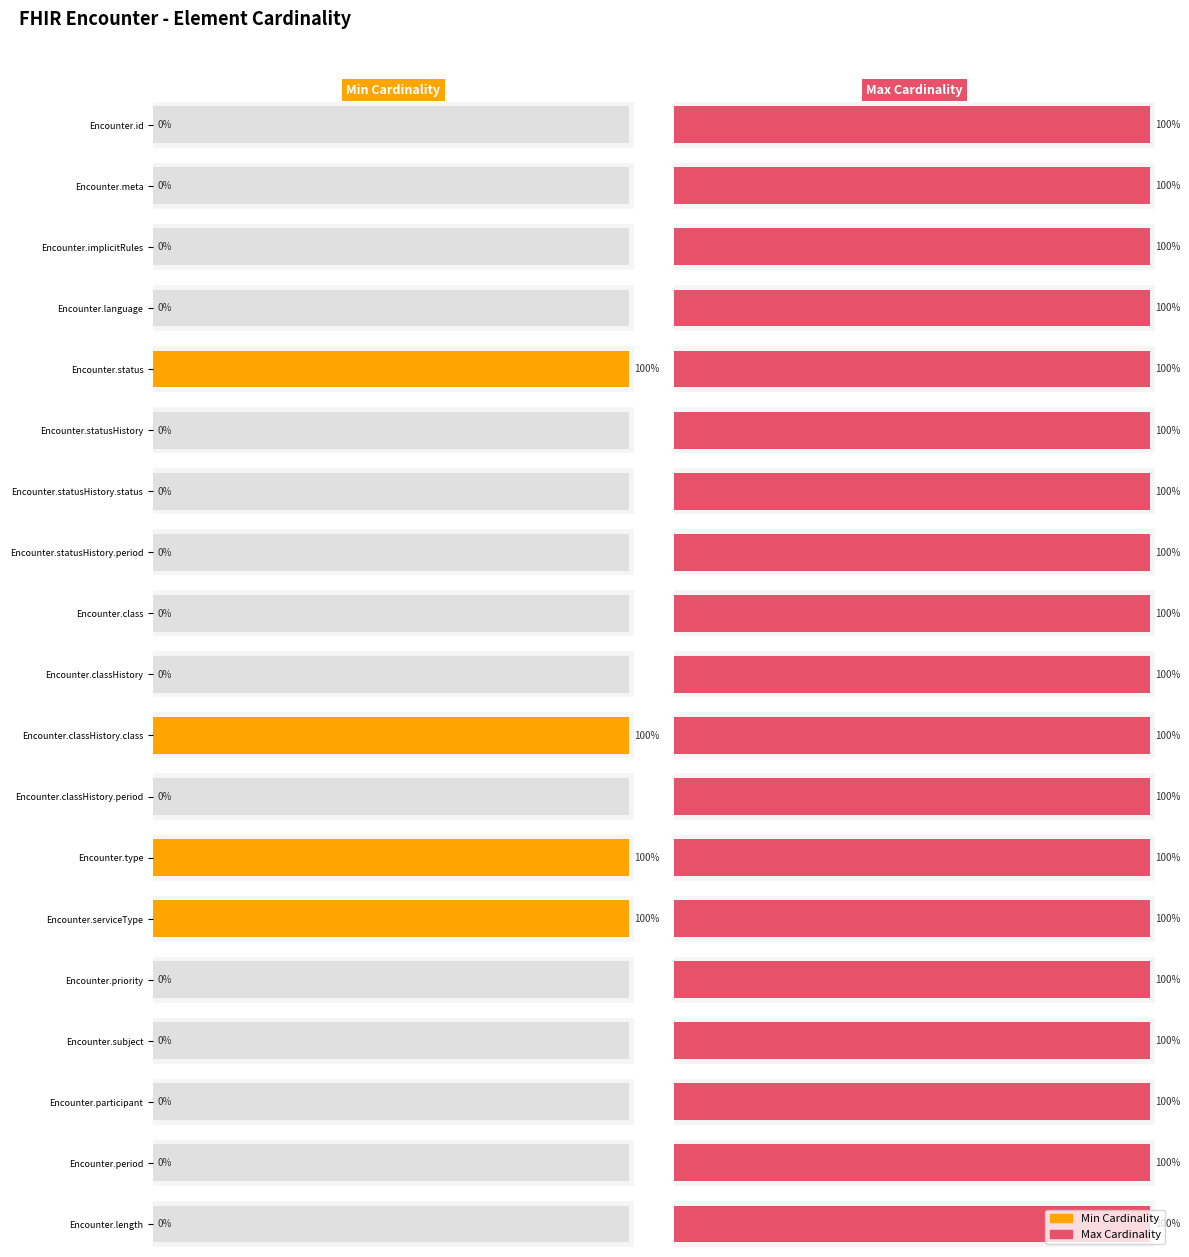

Reading right to left, transcribe all the data shown in this chart.

Min Cardinality: Encounter.length=0	Encounter.period=0	Encounter.participant=0	Encounter.subject=0	Encounter.priority=0	Encounter.serviceType=1	Encounter.type=1	Encounter.classHistory.period=0	Encounter.classHistory.class=1	Encounter.classHistory=0	Encounter.class=0	Encounter.statusHistory.period=0	Encounter.statusHistory.status=0	Encounter.statusHistory=0	Encounter.status=1	Encounter.language=0	Encounter.implicitRules=0	Encounter.meta=0	Encounter.id=0
Max Cardinality: Encounter.length=1	Encounter.period=1	Encounter.participant=1	Encounter.subject=1	Encounter.priority=1	Encounter.serviceType=1	Encounter.type=1	Encounter.classHistory.period=1	Encounter.classHistory.class=1	Encounter.classHistory=1	Encounter.class=1	Encounter.statusHistory.period=1	Encounter.statusHistory.status=1	Encounter.statusHistory=1	Encounter.status=1	Encounter.language=1	Encounter.implicitRules=1	Encounter.meta=1	Encounter.id=1